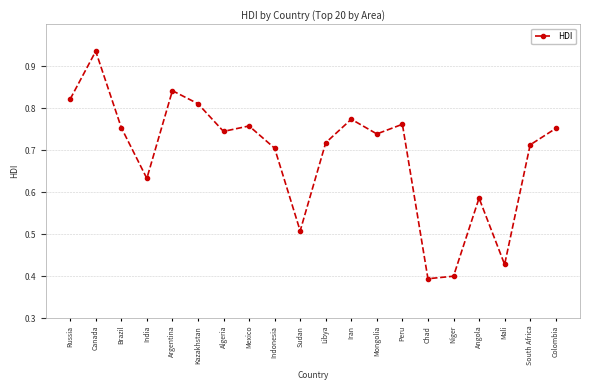

What is the change in value from Angola to South Africa?

+0.1